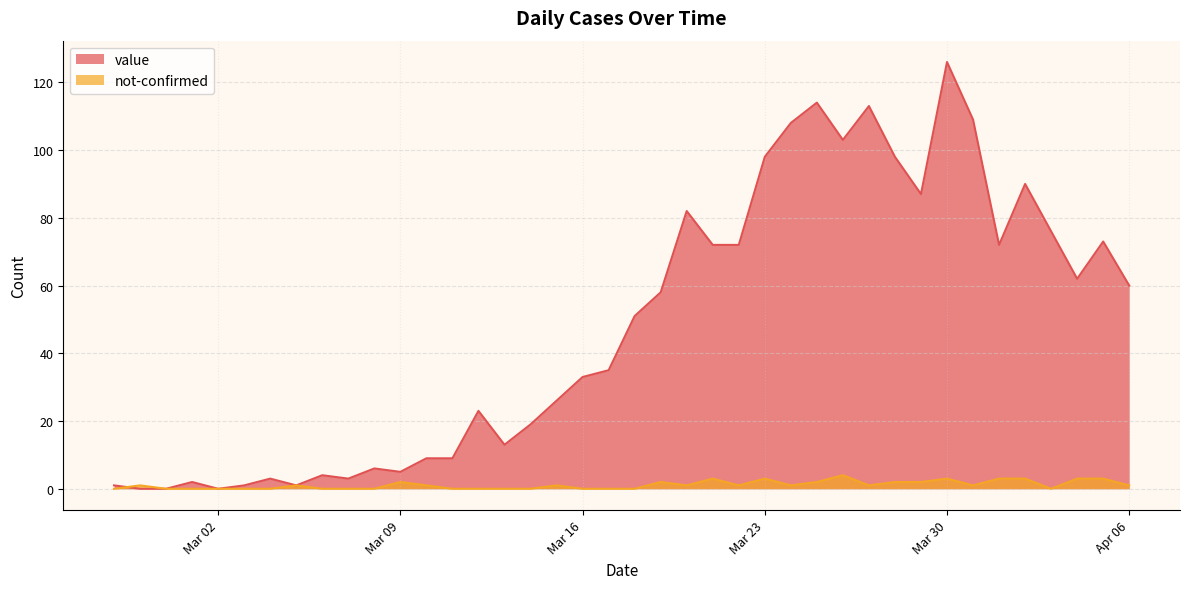

Which series has the largest total across all categories?

value